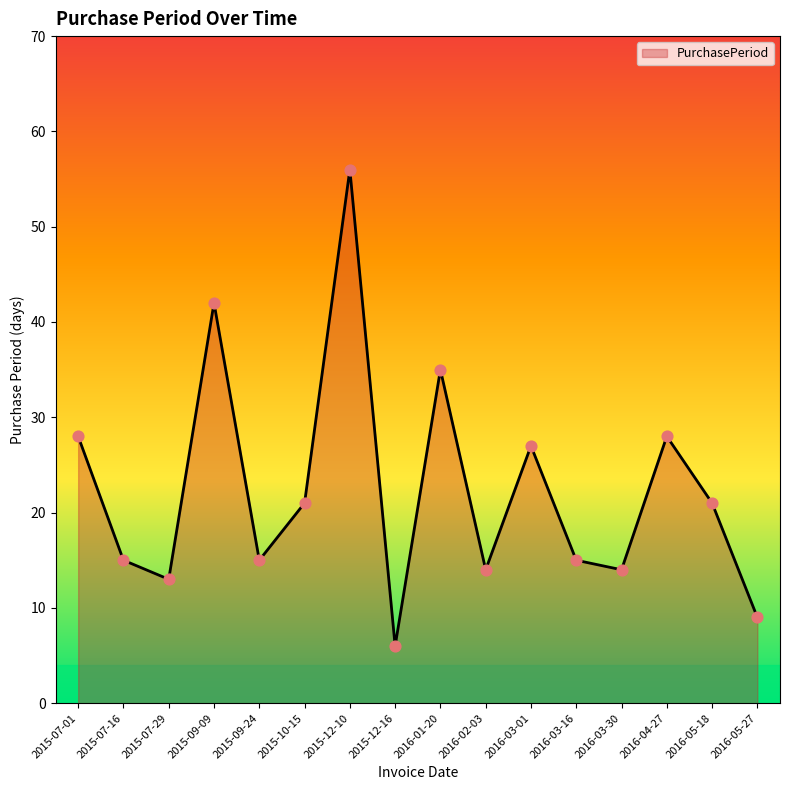

What is the change in value from 2015-12-16 to 2016-03-30?

+8